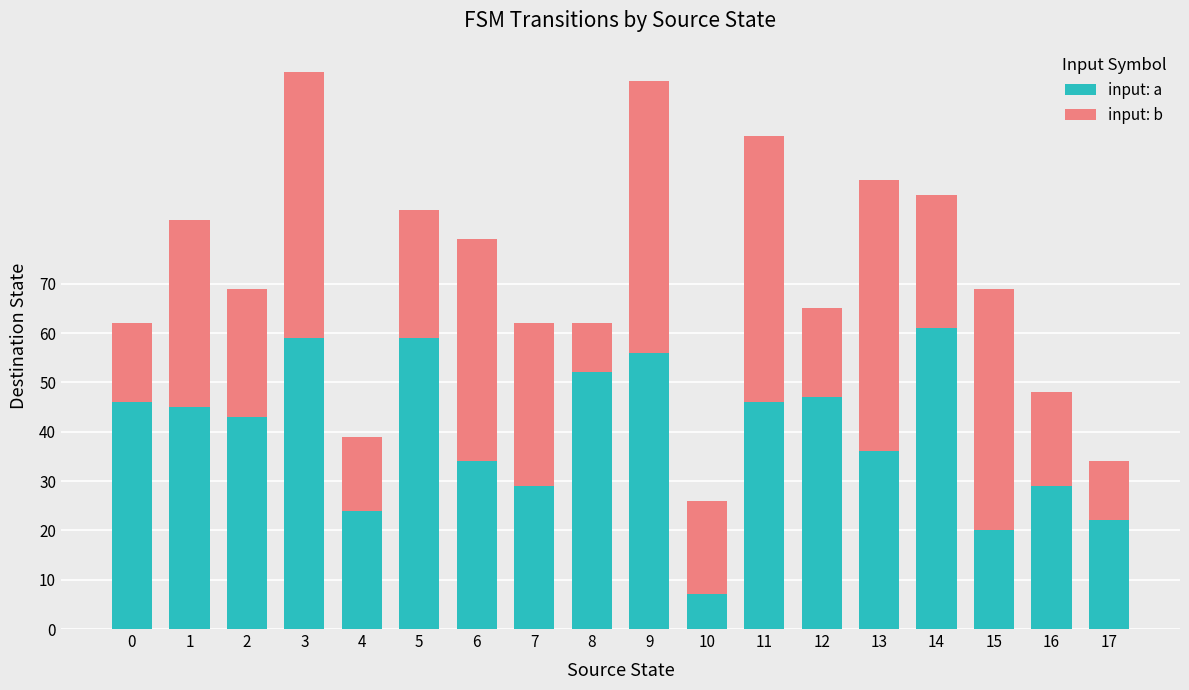

The input: a series shows 25 at 13. True or false?

False